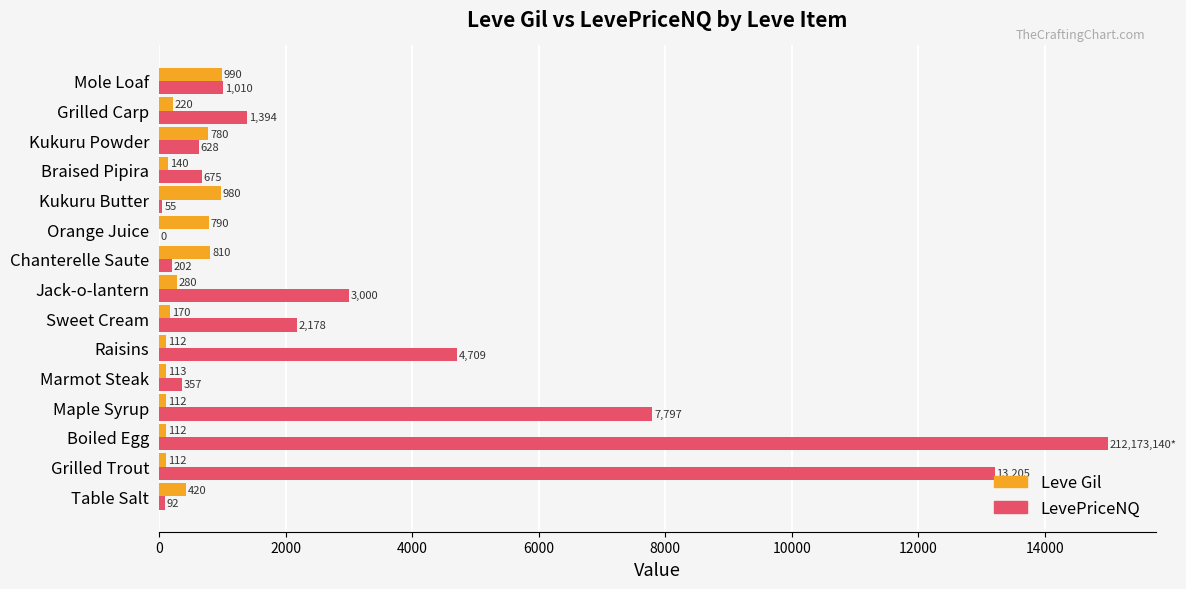

How many values in LevePriceNQ are above zero?

14